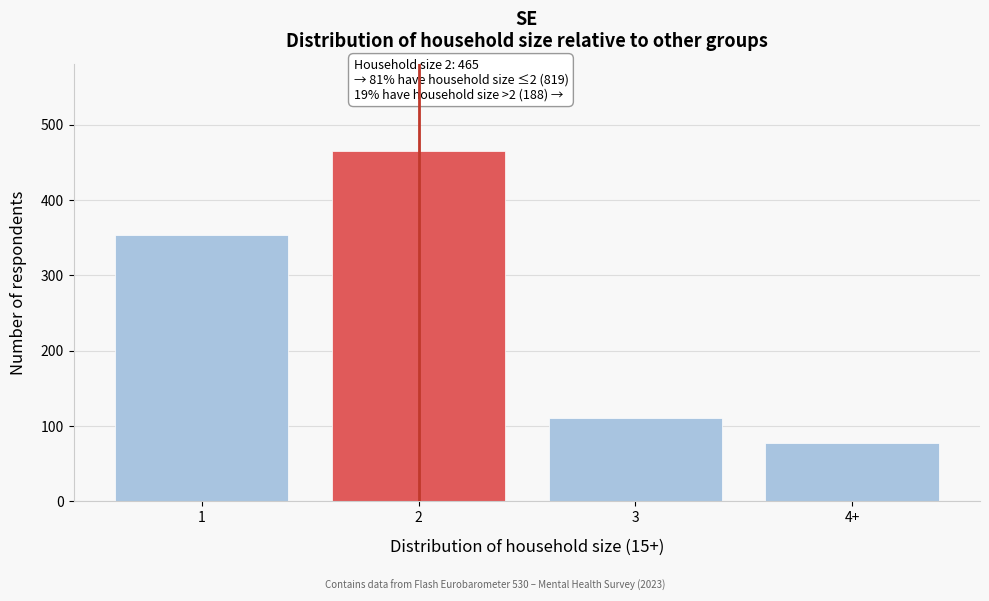

Reading left to right, list all the values displayed in this chart.

1=354	2=465	3=110	4+=78